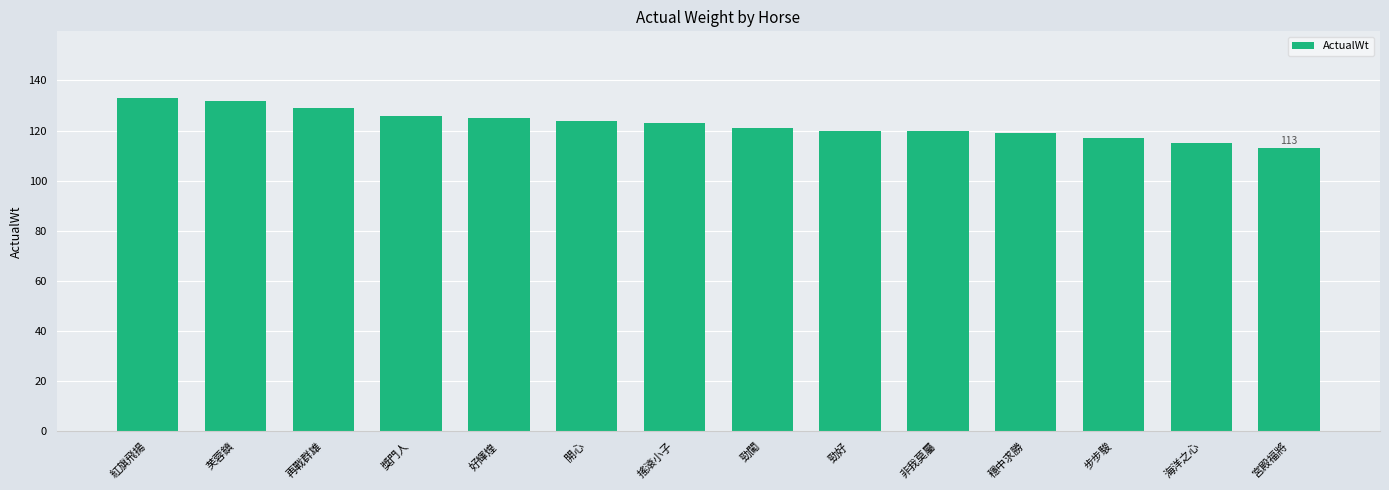

What is the maximum value shown in the chart?

133